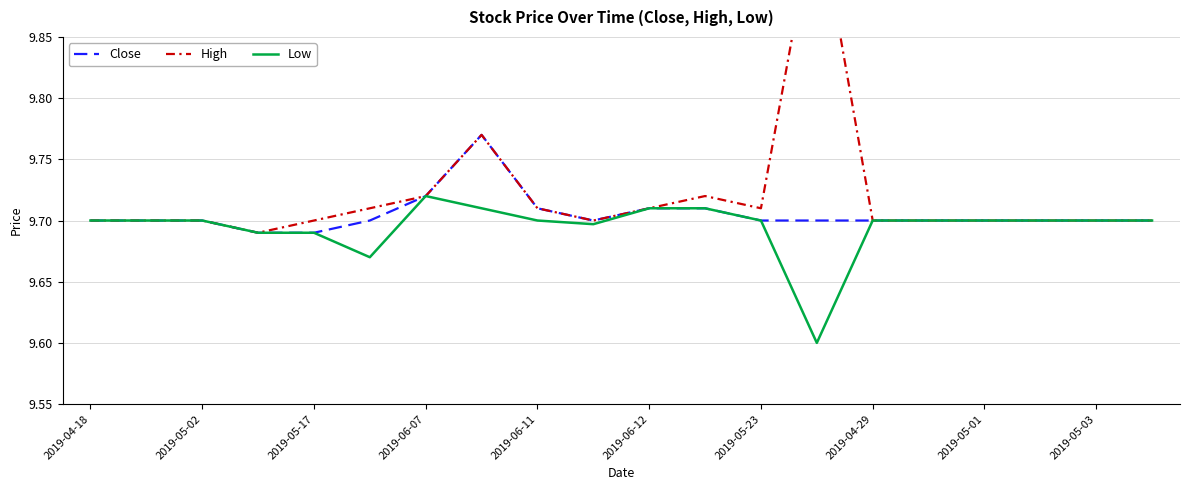

List the series in order of their peak value, lowest first.

Low, Close, High